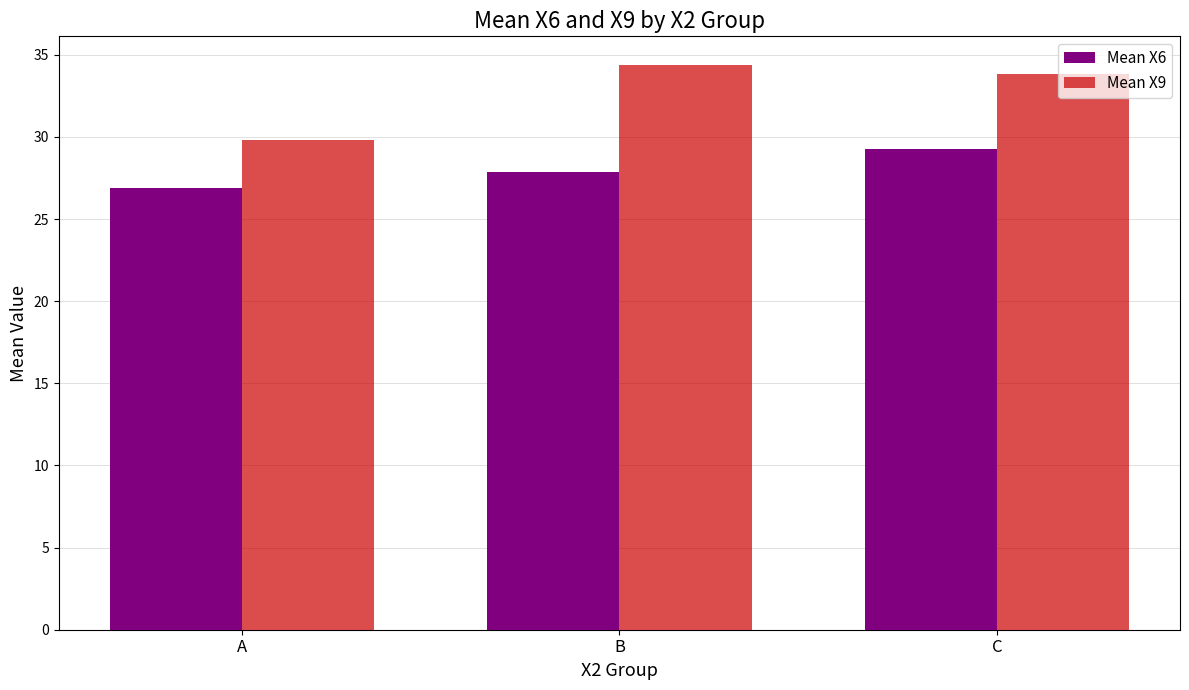

What is the difference between the highest and lowest values at A?

3.0